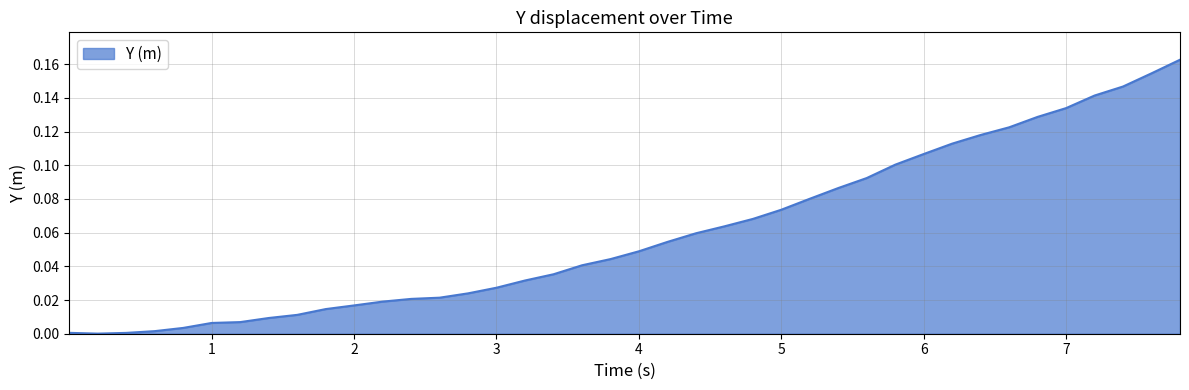

What is the sum of all values?

2.4